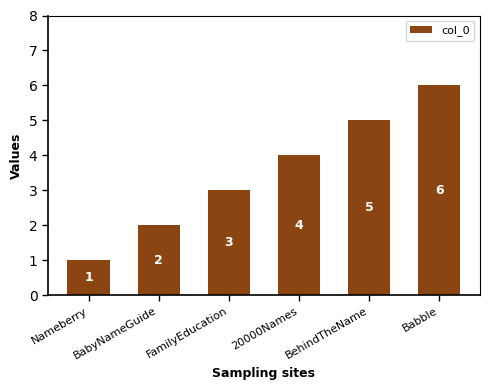

Reading left to right, extract all data points from this chart.

1	2	3	4	5	6